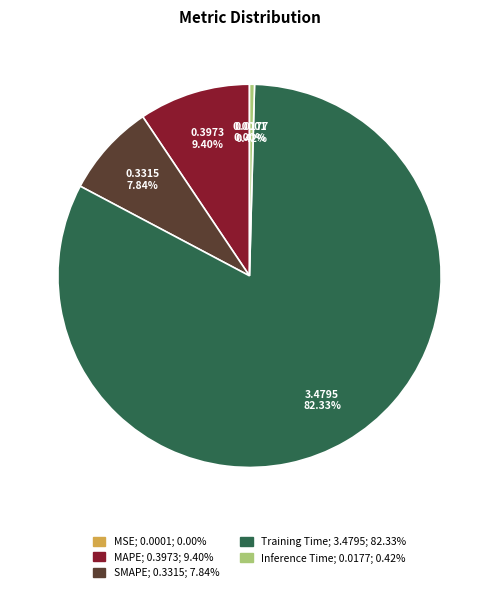

Combined, do Inference Time and MAPE account for over 50%?

No